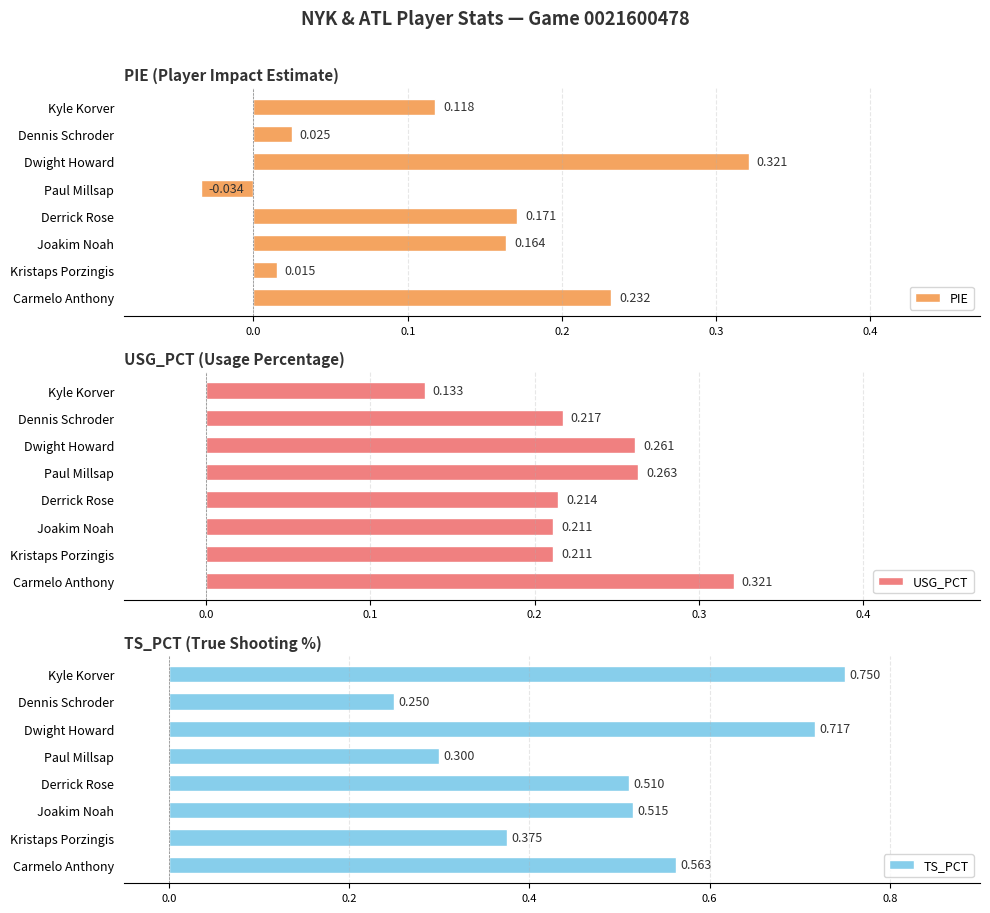

Which category has the lowest value in the USG_PCT series?

Kyle Korver